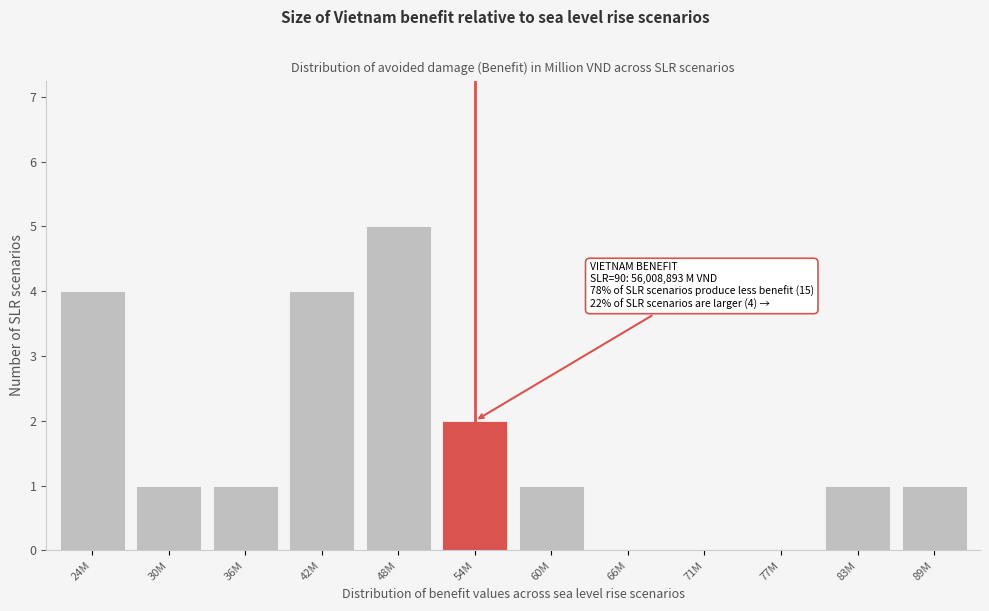

Reading left to right, what are all the values shown in this chart?

24M=4	30M=1	36M=1	42M=4	48M=5	54M=2	60M=1	66M=0	71M=0	77M=0	83M=1	89M=1